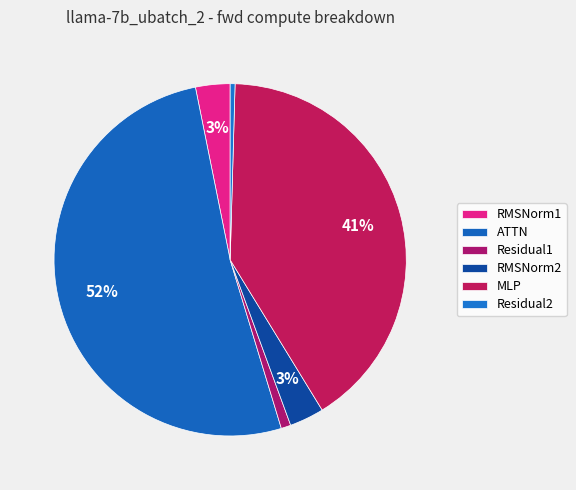

Which category has the biggest portion of the pie?

ATTN